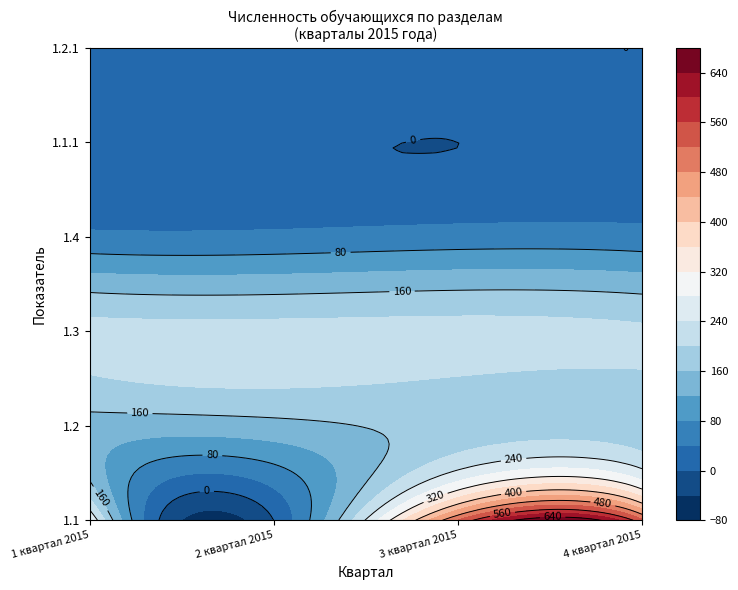

The value of 1.4 at 2 квартал 2015 is 50. True or false?

True